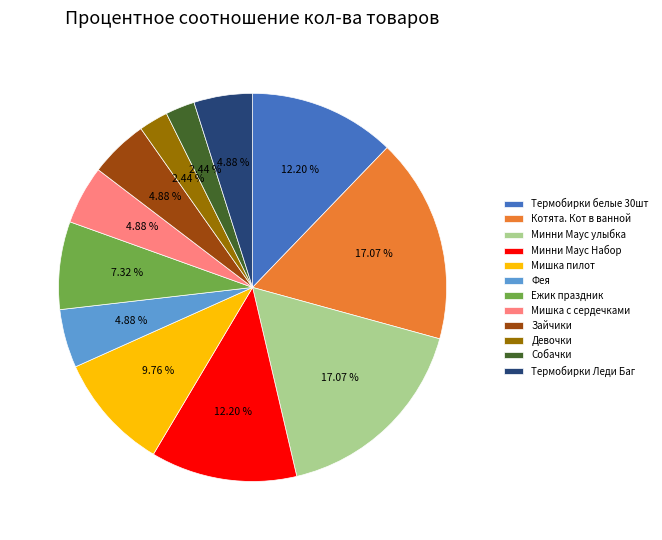

To the nearest percent, what is the difference between the Минни Маус улыбка and Термобирки Леди Баг slice percentages?

12%